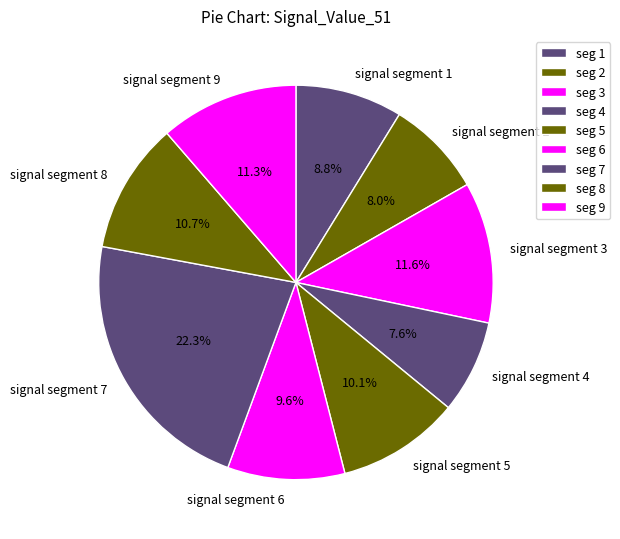

Between signal segment 8 and signal segment 9, which is larger?

signal segment 9